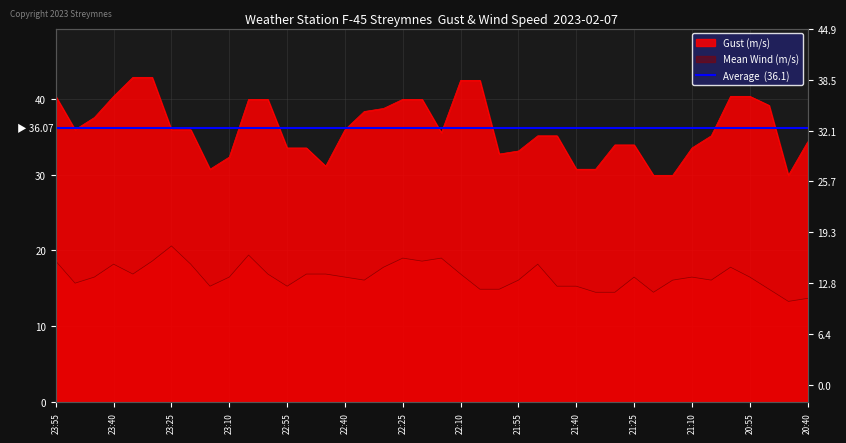

True or false: gust2 and mean1 cross at least once.

False